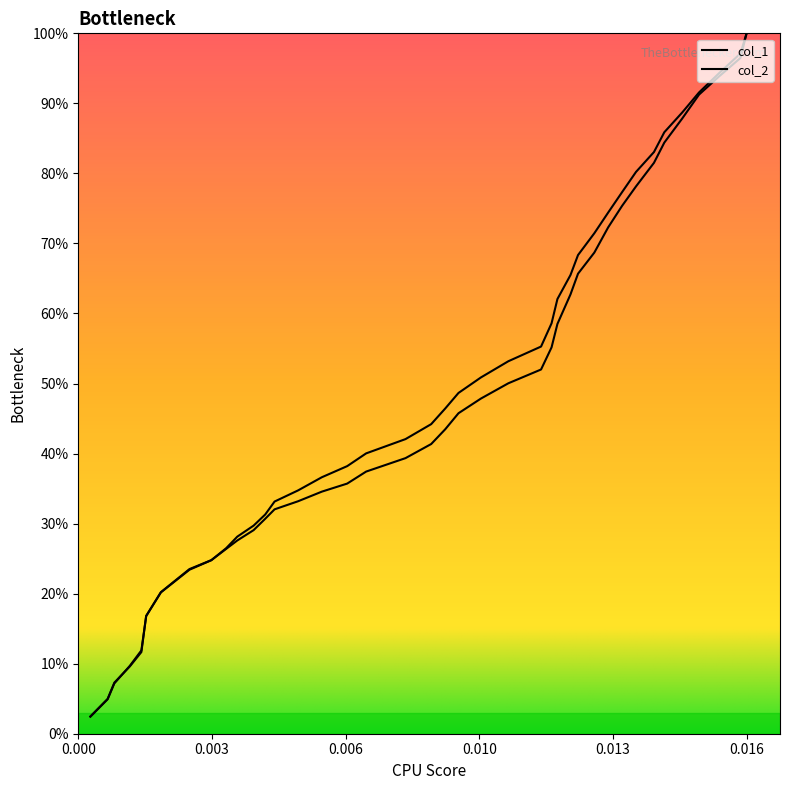

At how many categories does at least one series exceed 60?

14